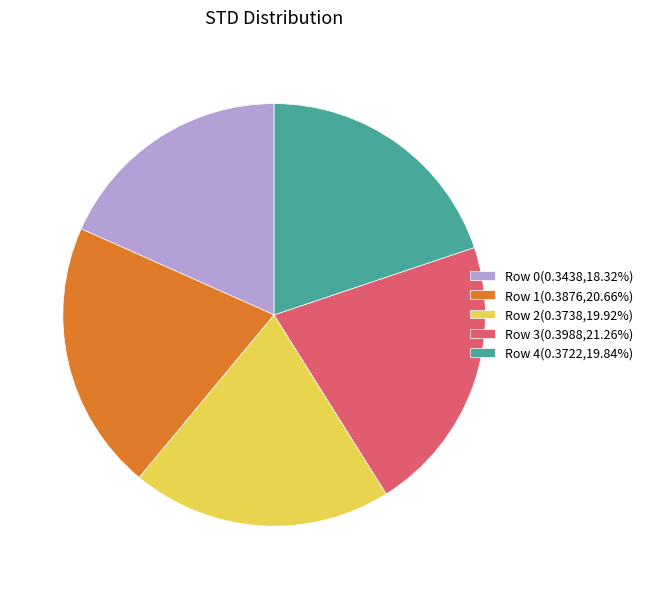

True or false: Row 0 accounts for 11% of the total.

False